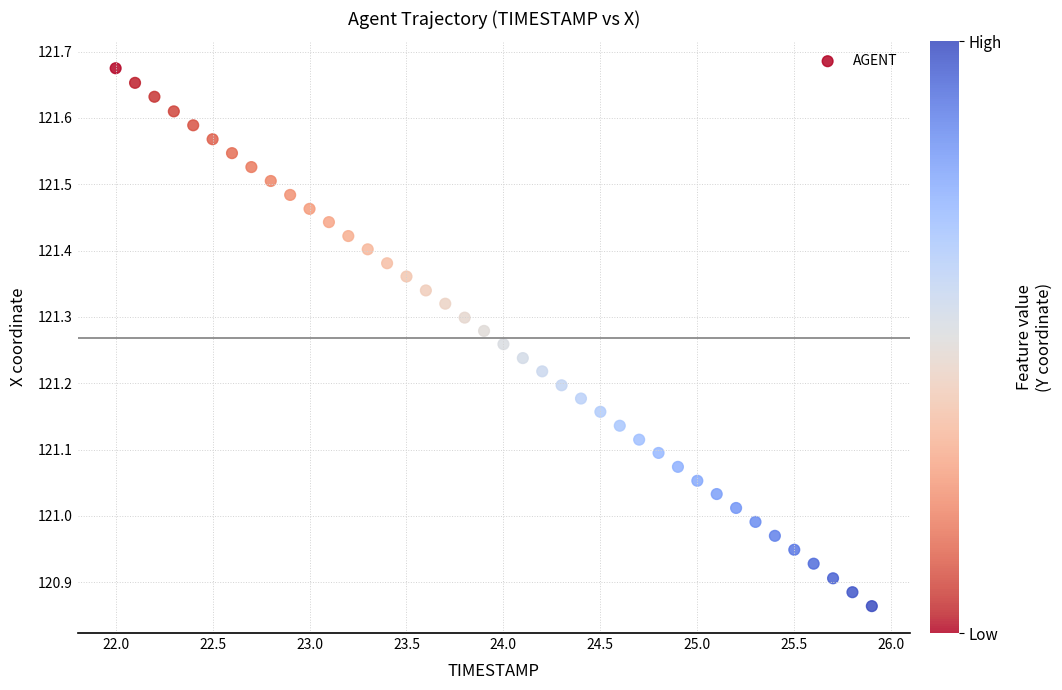

What is the range of Y values (max minus min)?

0.8